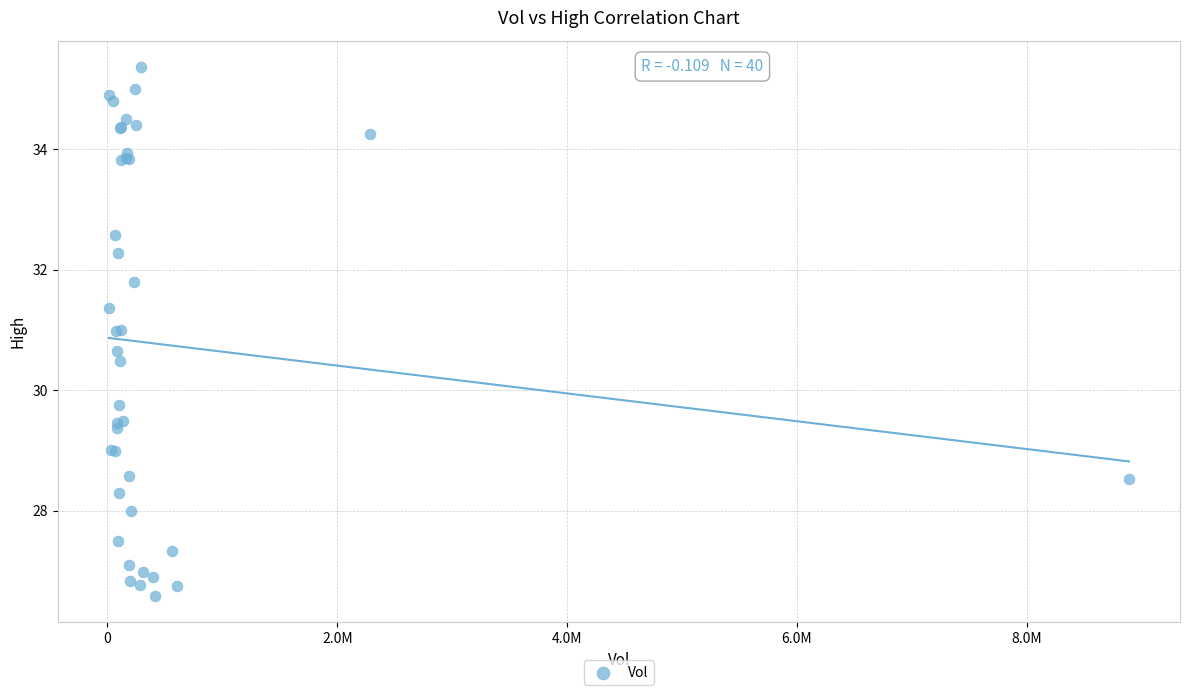

What Y value in the scatter plot is closest to 30?

29.8